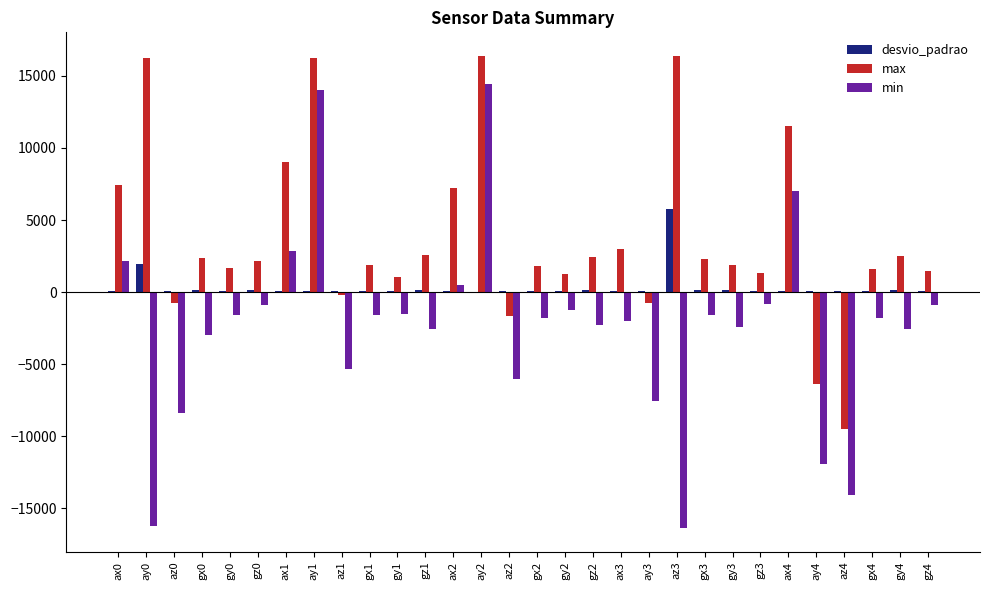

What is the maximum value shown in the chart?

16380.0